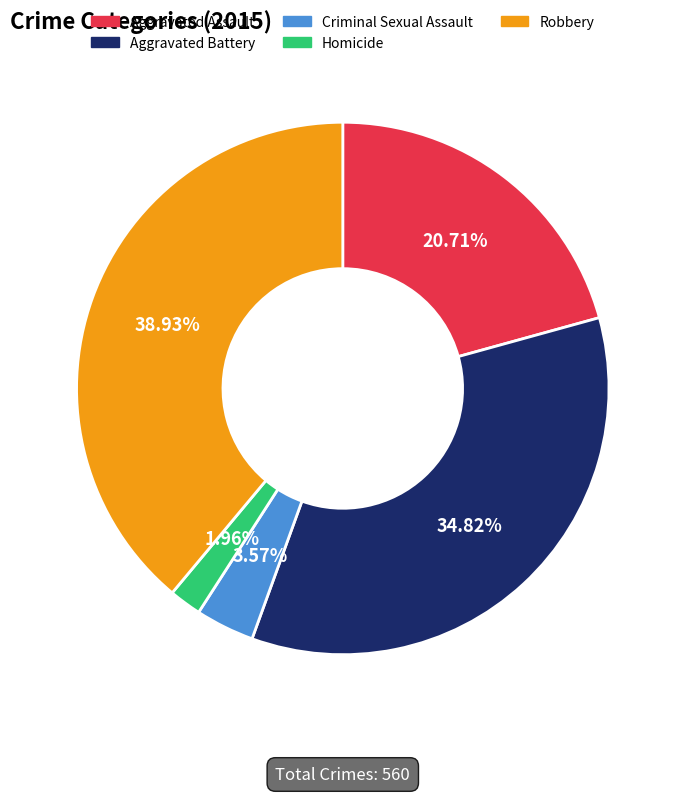

Does Criminal Sexual Assault account for over 50% of the chart?

No